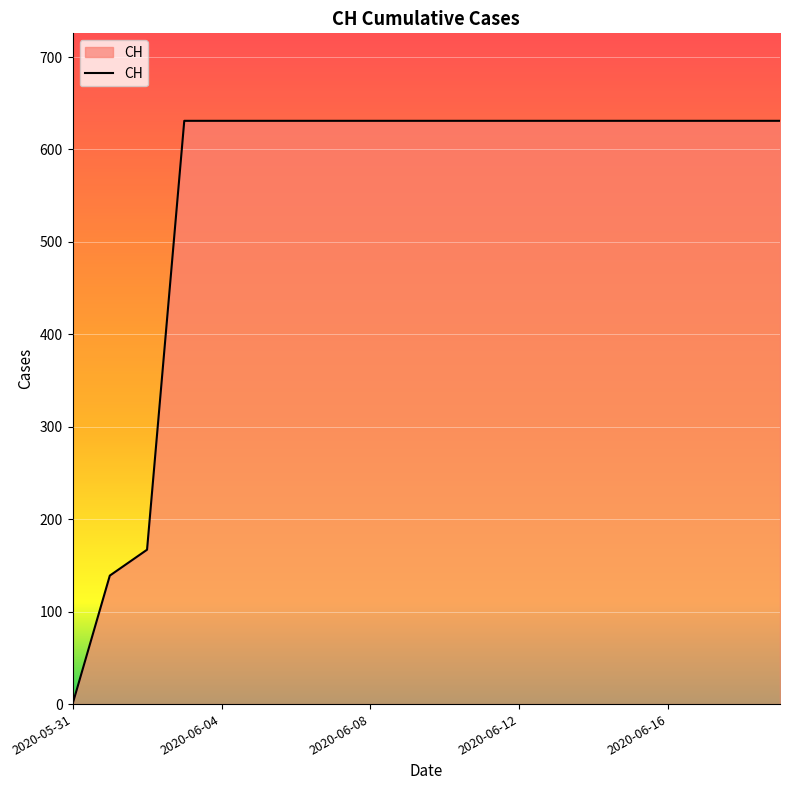

Reading left to right, list all the values displayed in this chart.

0	139	167	631	631	631	631	631	631	631	631	631	631	631	631	631	631	631	631	631